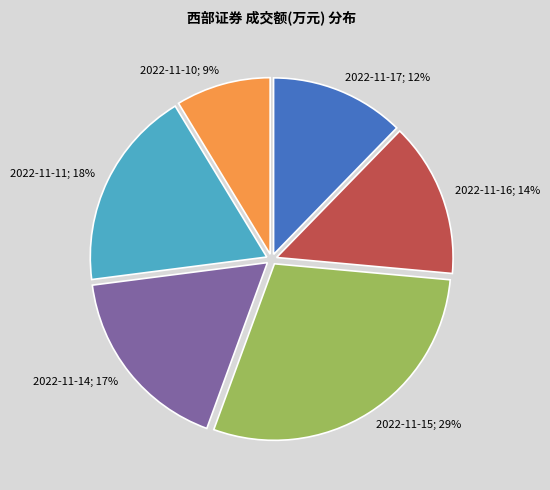

Is there any slice that represents more than half of the pie?

No